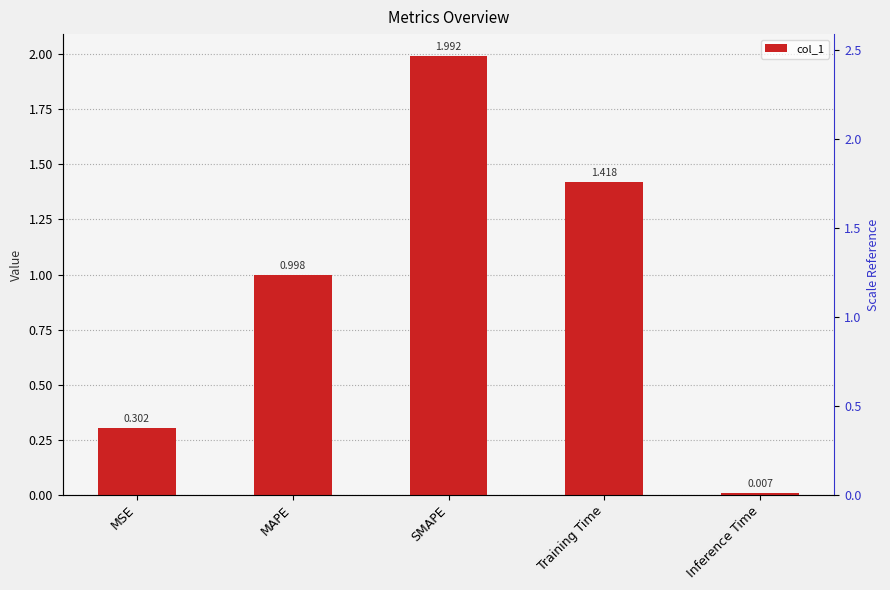

Does the chart contain stacked bars?

No